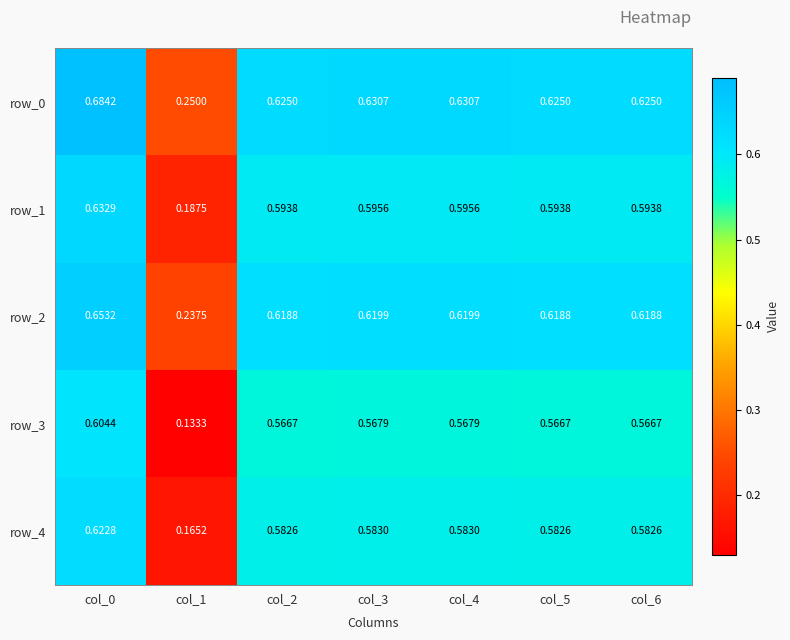

Is the value of row_3 at col_1 greater than the value of row_0 at col_3?

No